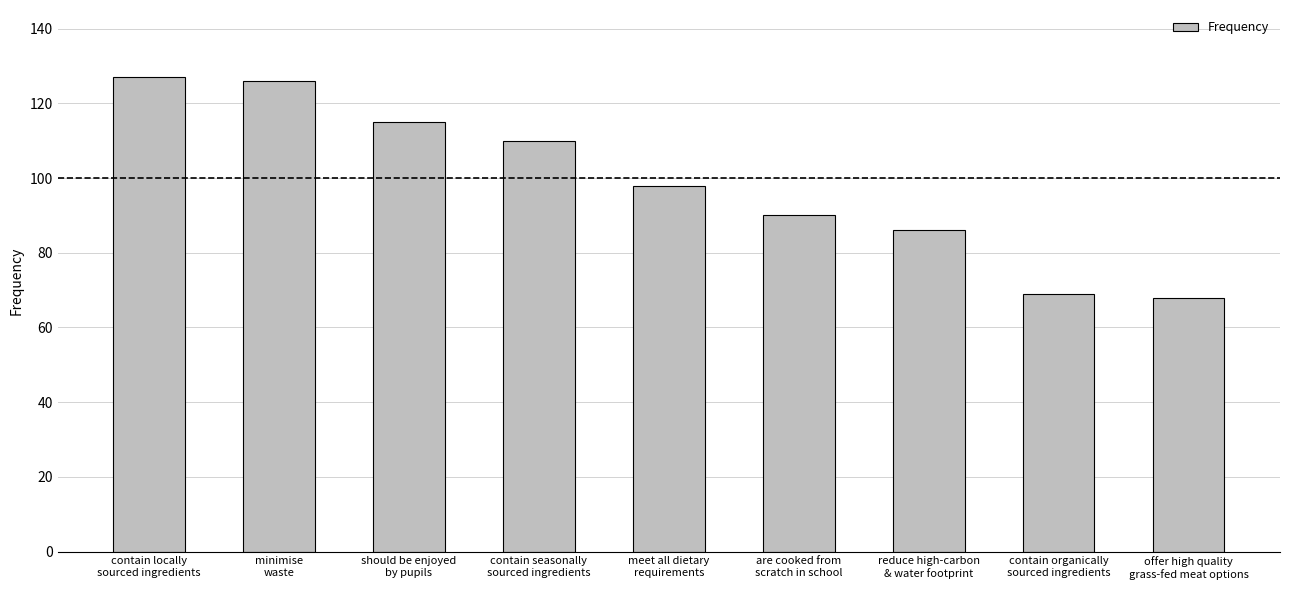

What is the smallest value displayed?

68